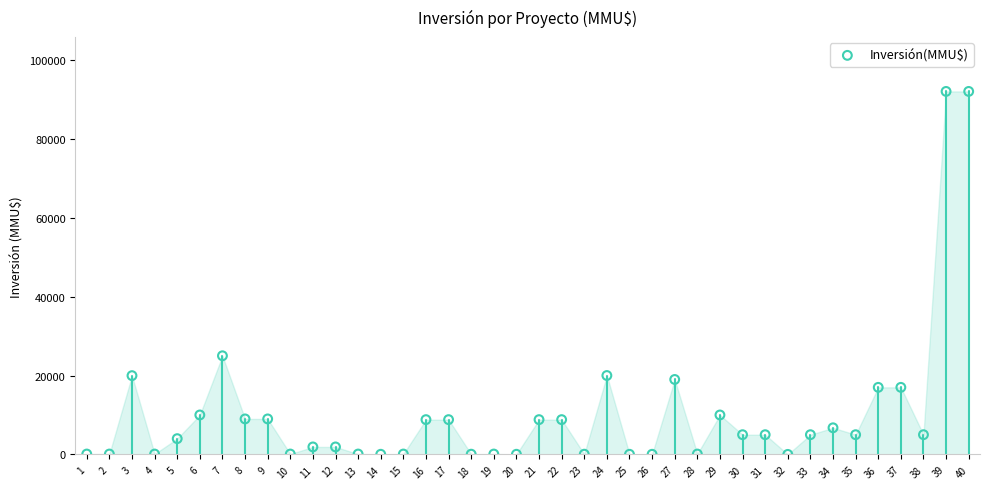

What Y value in the scatter plot is closest to 46005?

25000